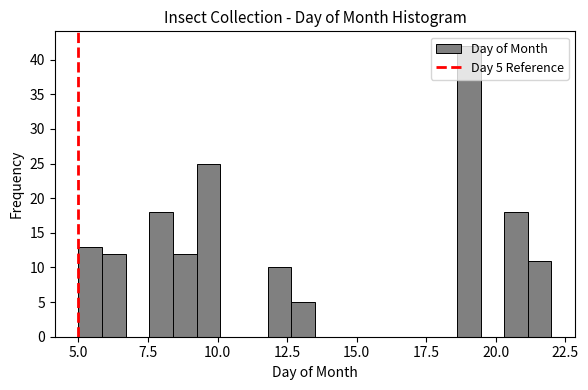

Read against the x-axis, roughly where is the centre of the tallest bar?

19.0